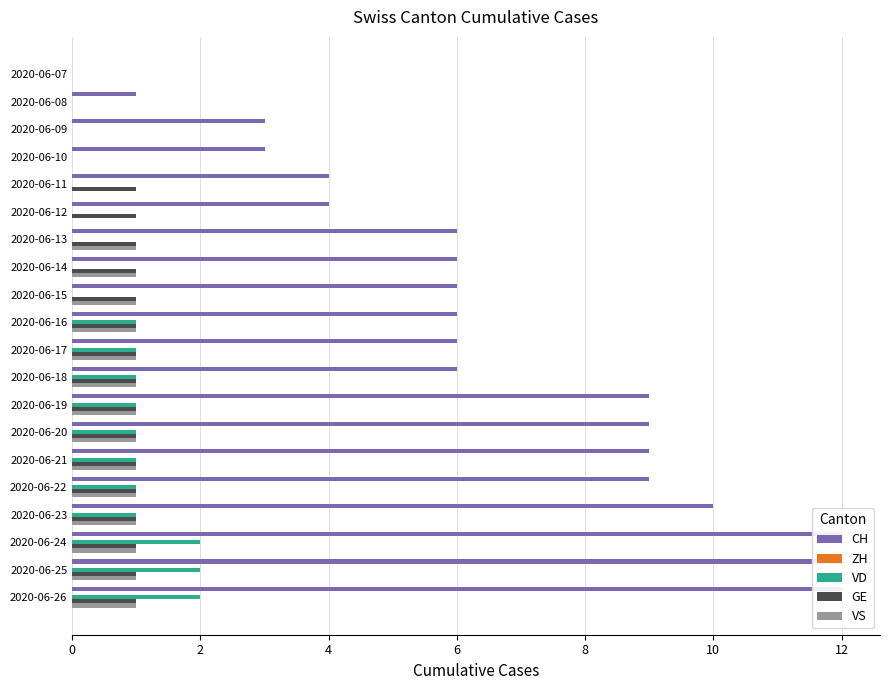

Reading left to right, extract all data points from this chart.

CH: 0.0	1.0	3.0	3.0	4.0	4.0	6.0	6.0	6.0	6.0	6.0	6.0	9.0	9.0	9.0	9.0	10.0	12.0	12.0	12.0
ZH: 0.1	0.1	0.1	0.1	0.1	0.1	0.1	0.1	0.1	0.1	0.1	0.1	0.1	0.1	0.1	0.1	0.1	0.1	0.1	0.1
VD: 0.0	0.0	0.0	0.0	0.0	0.0	0.0	0.0	0.0	1.0	1.0	1.0	1.0	1.0	1.0	1.0	1.0	2.0	2.0	2.0
GE: 0.0	0.0	0.0	0.0	1.0	1.0	1.0	1.0	1.0	1.0	1.0	1.0	1.0	1.0	1.0	1.0	1.0	1.0	1.0	1.0
VS: 0.0	0.0	0.0	0.0	0.0	0.0	1.0	1.0	1.0	1.0	1.0	1.0	1.0	1.0	1.0	1.0	1.0	1.0	1.0	1.0